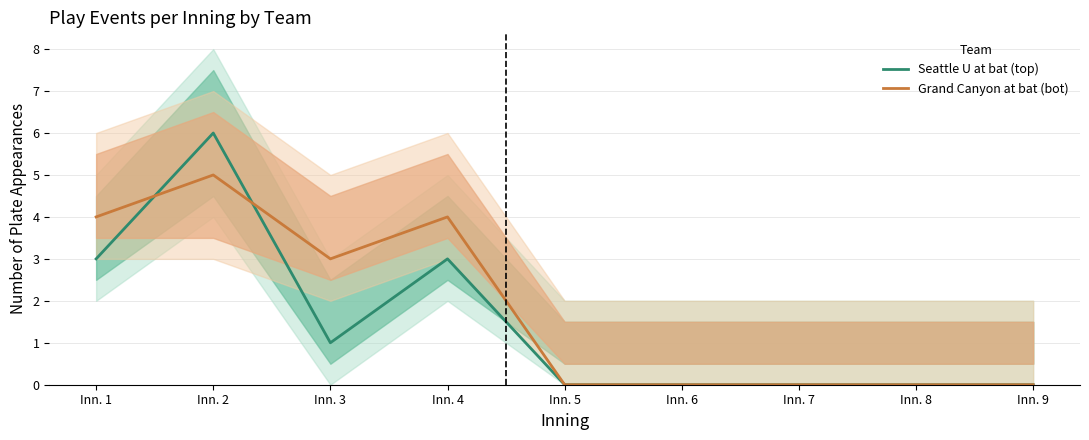

Does the chart display data point markers on the line(s)?

No